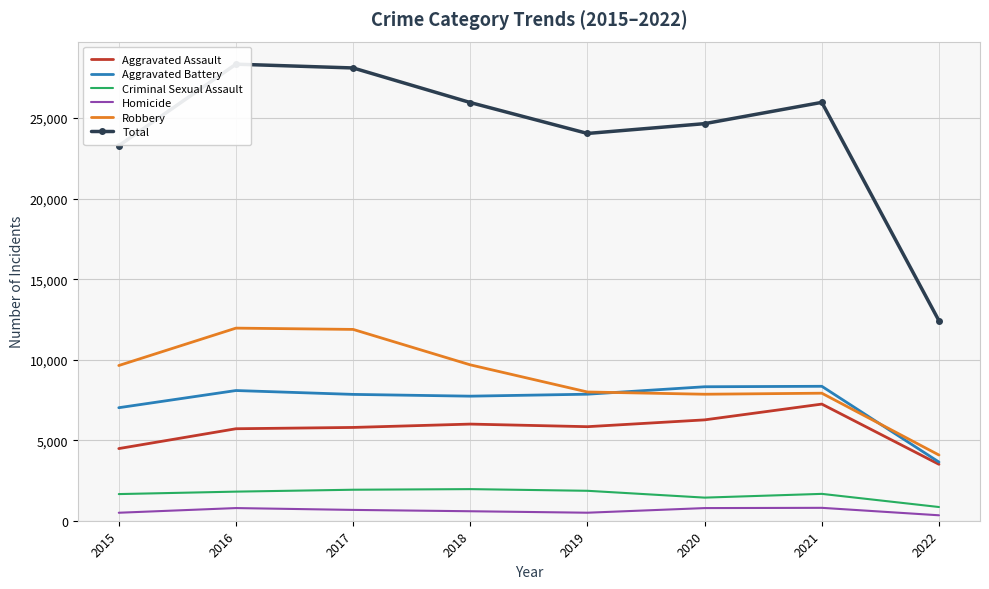

How many lines are shown in the chart?

6